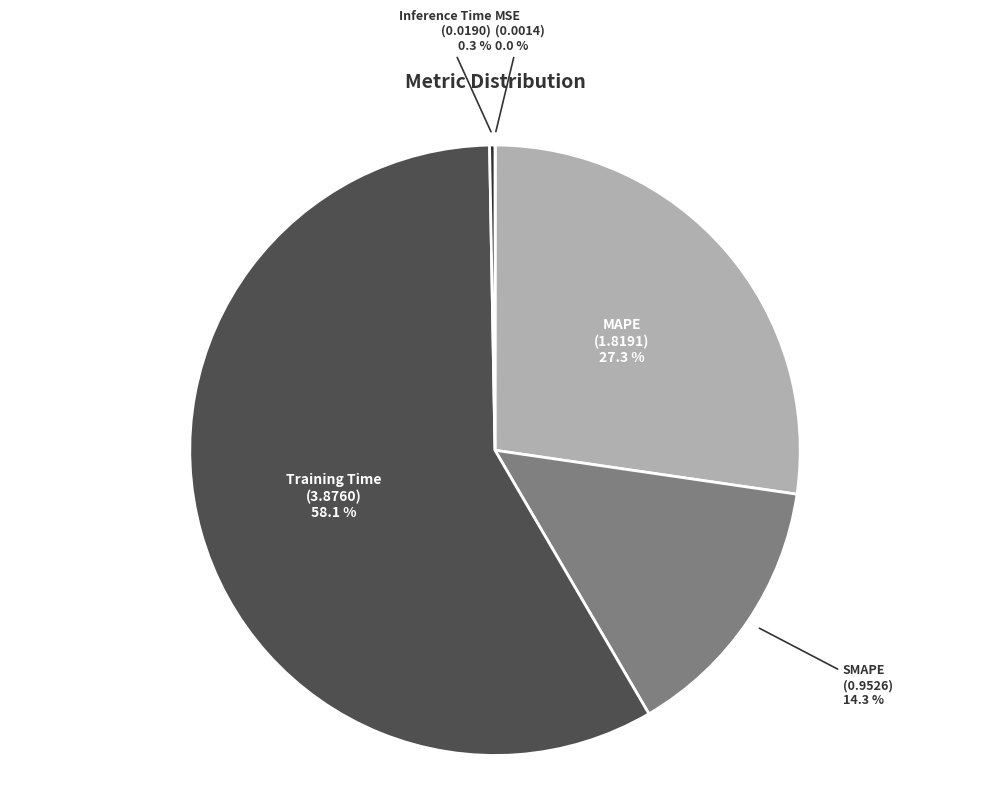

Is there any slice that represents more than half of the pie?

Yes